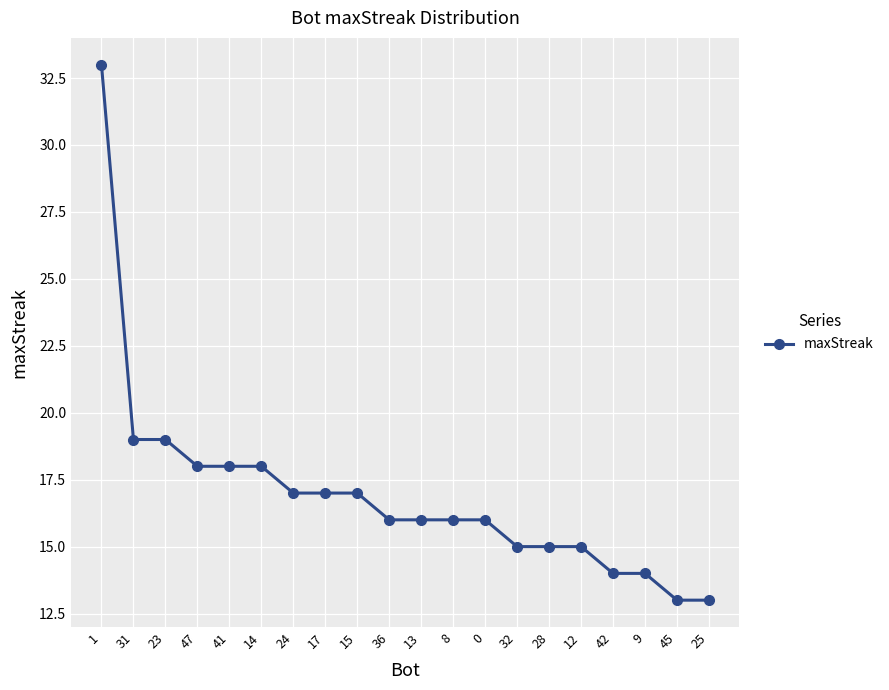

What is the ratio of the value at 45 to the value at 47?

0.7